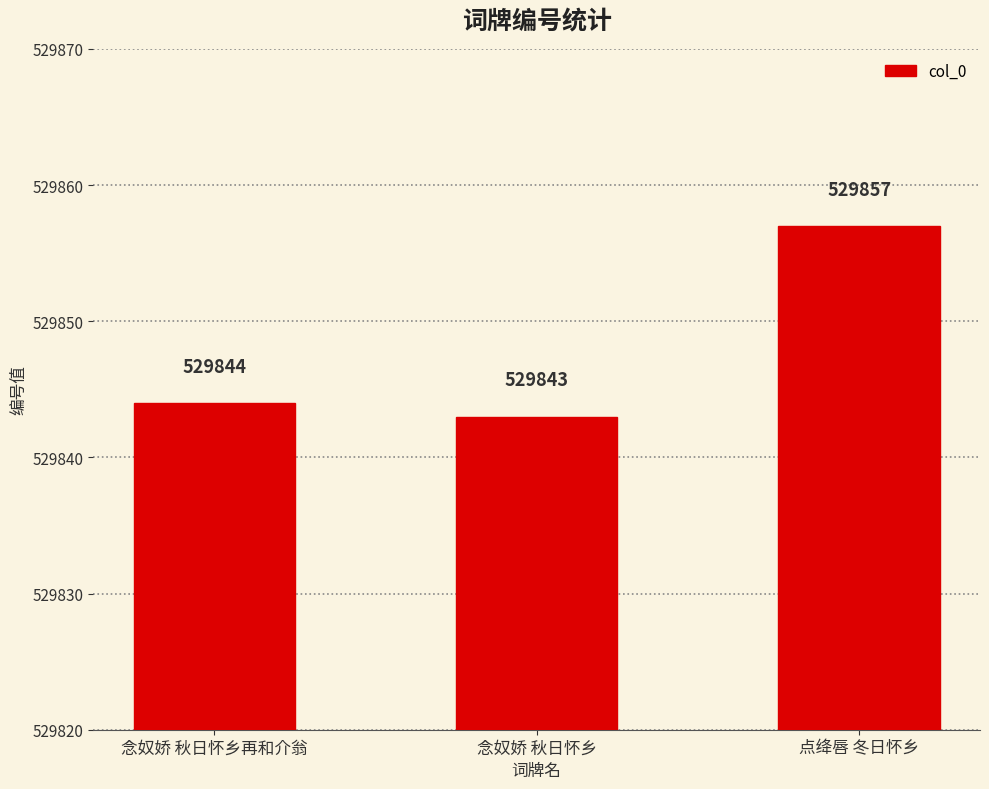

What is the greatest value displayed?

529857